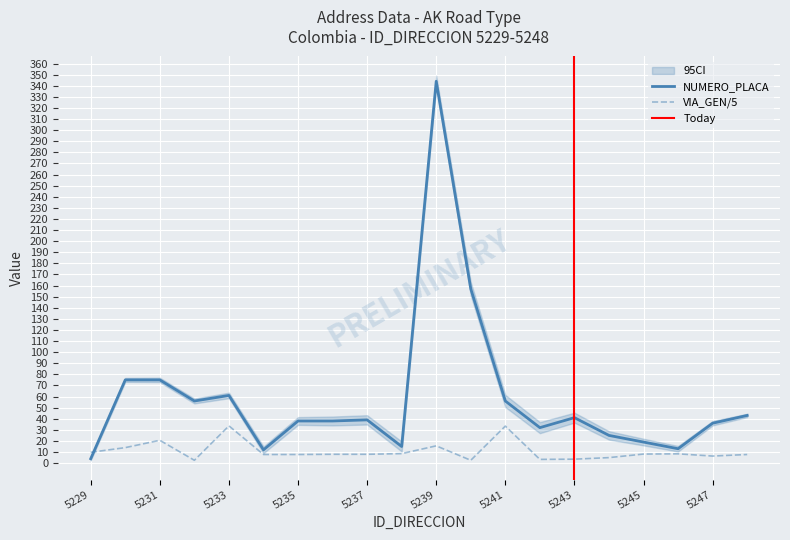

What is the difference between the second highest and minimum values in the NUMERO_VIA_GENERADORA_DIRECCION series?

30.8